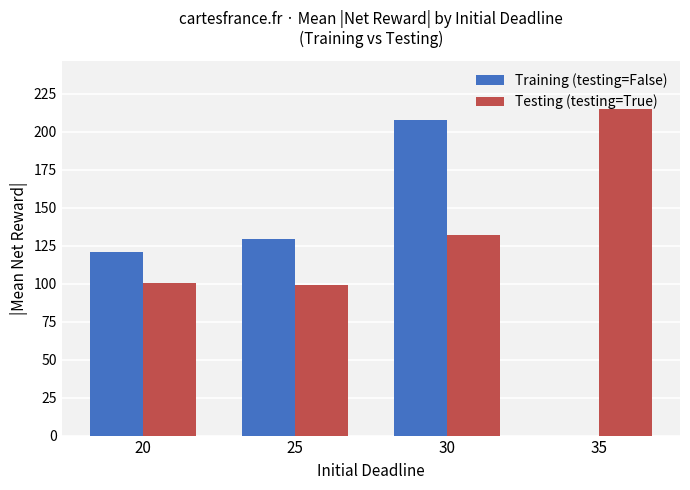

How many categories are shown in the chart?

4